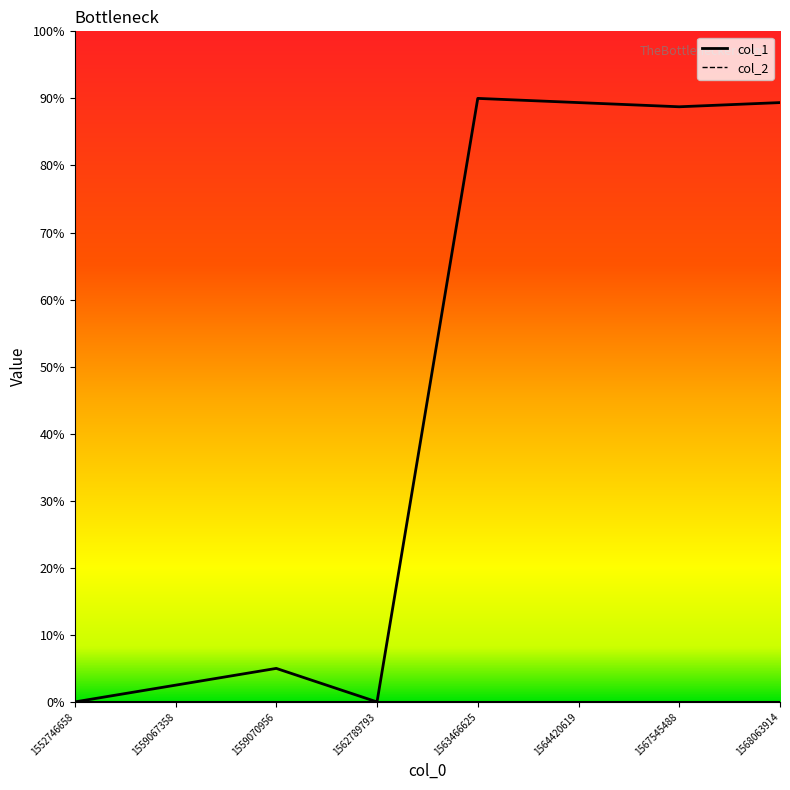

At which category does the data reach its first local valley?

1562789793